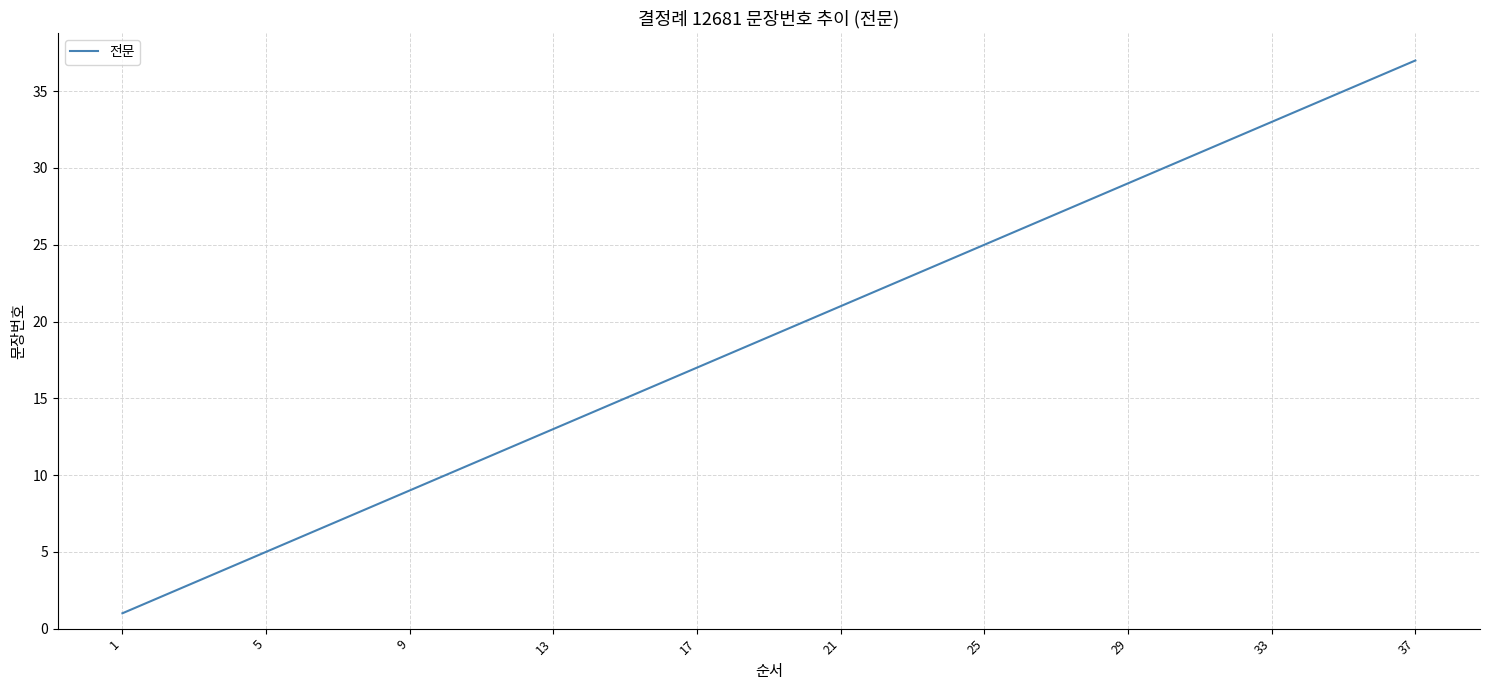

What is the greatest value displayed?

37